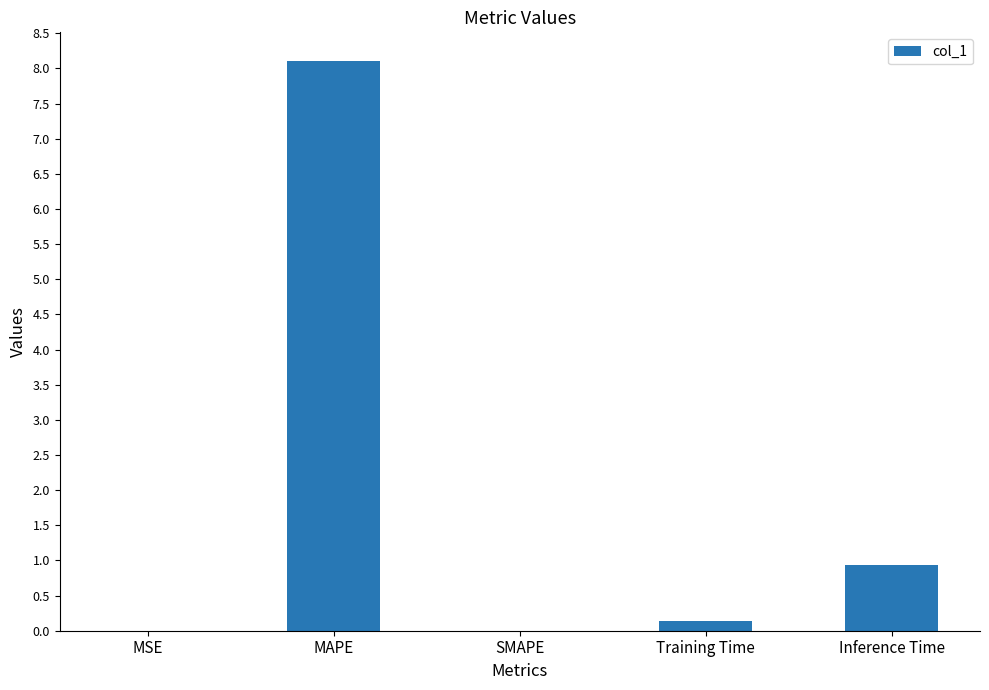

How many distinct data groups are displayed?

1